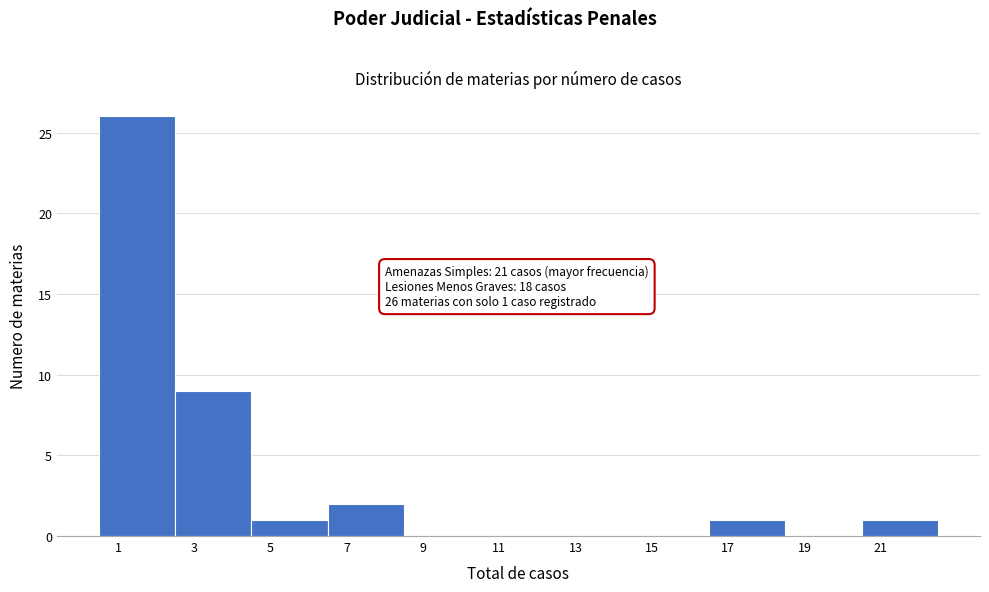

Over which range of the x-axis is the bar tallest?

0.5 to 2.5